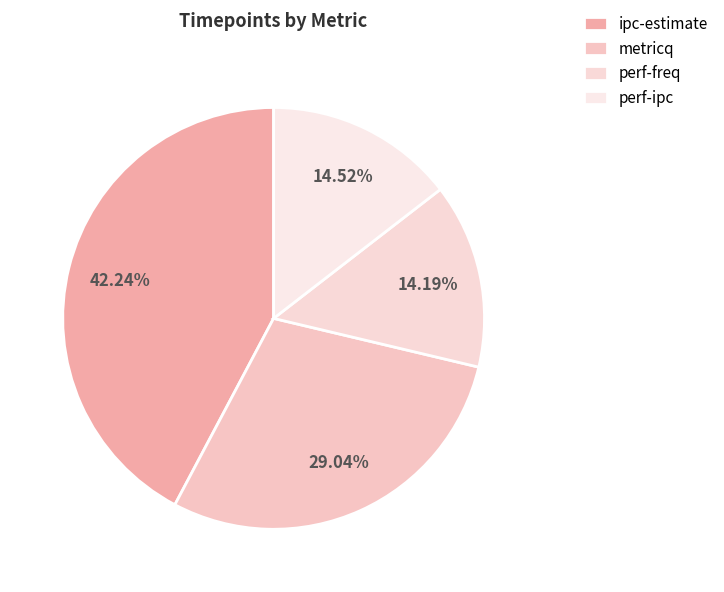

To the nearest percent, what is the average slice percentage?

25%